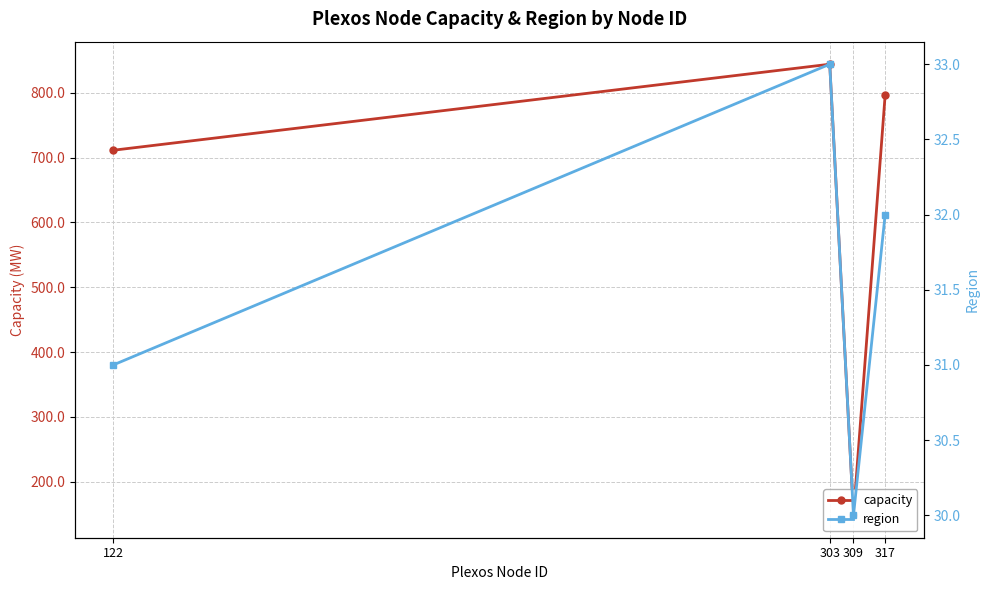

What are all the series names shown in the legend?

capacity, region